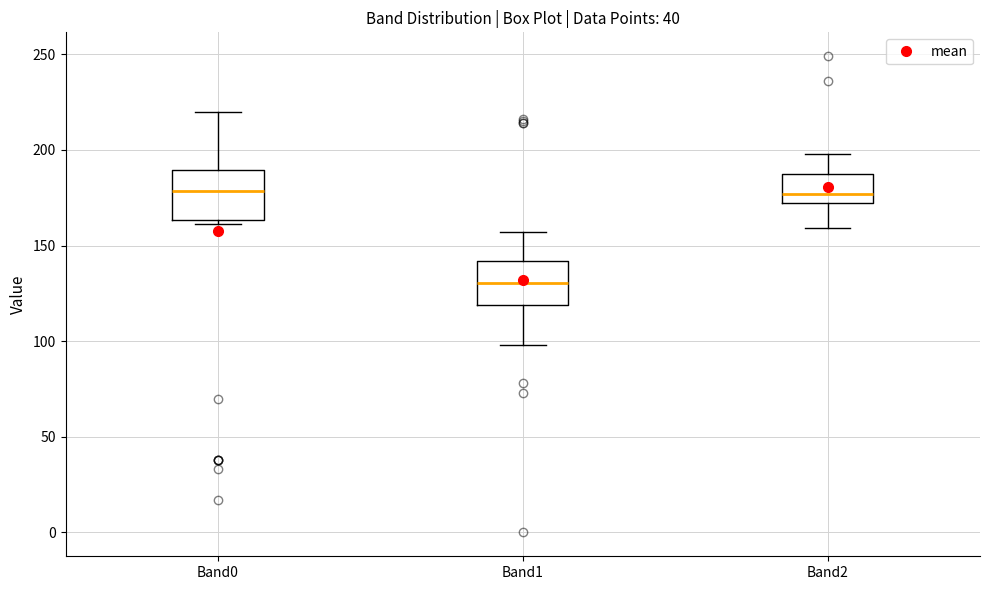

Reading left to right, transcribe this box plot: for each box, give where its median line is, the range the box spans, and where its two whiskers end, as read against the y-axis. The values are not printed on the chart, so give them approximately, as read against the axis.

Band0: median 180, box 165 to 190, whiskers 160 to 220
Band1: median 130, box 120 to 140, whiskers 100 to 155
Band2: median 175, box 170 to 185, whiskers 160 to 200